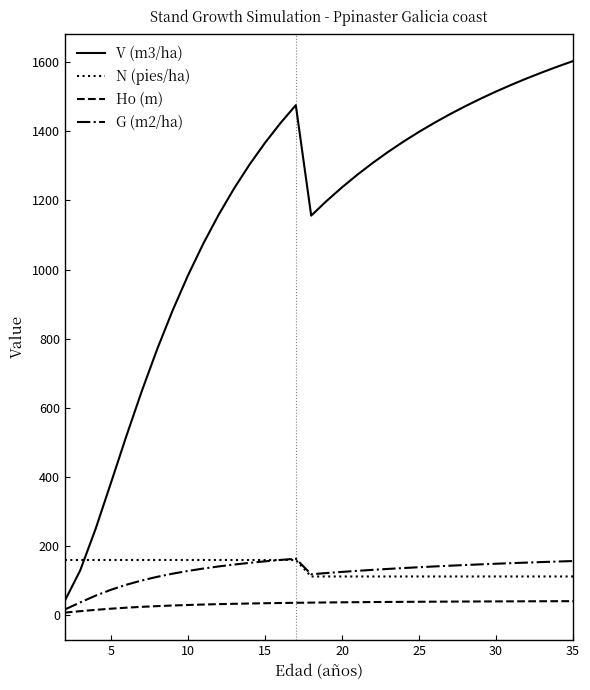

What are all the series names shown in the legend?

V (m3/ha), N (pies/ha), Ho (m), G (m2/ha)